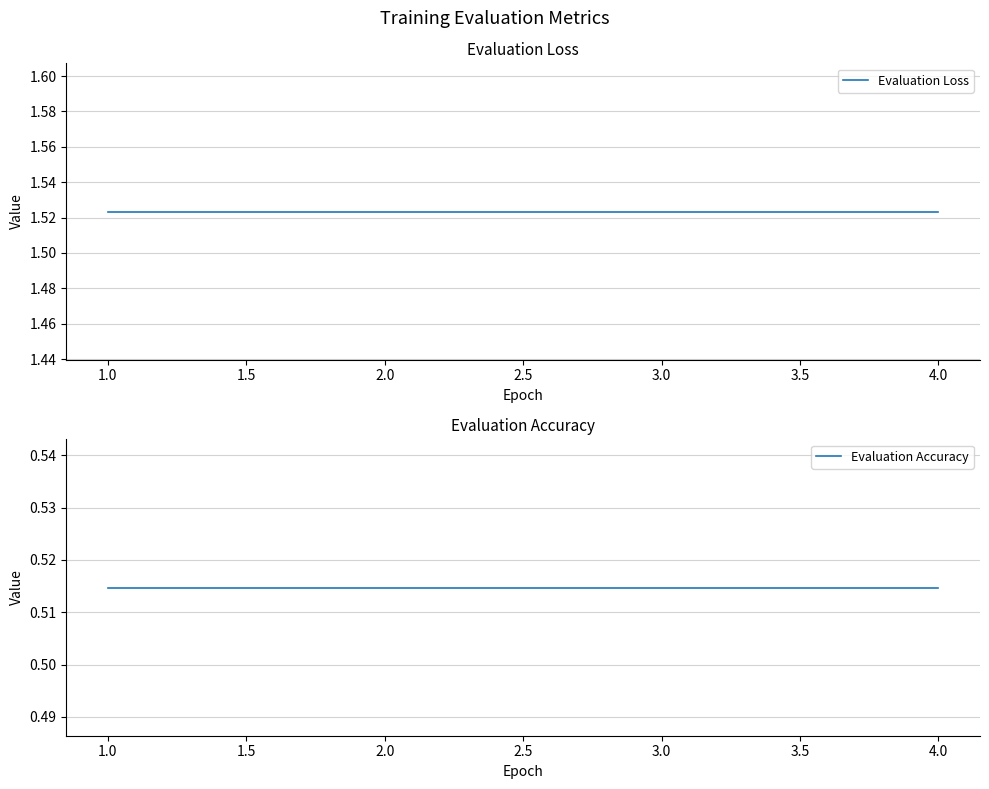

How many categories are shown in the chart?

4